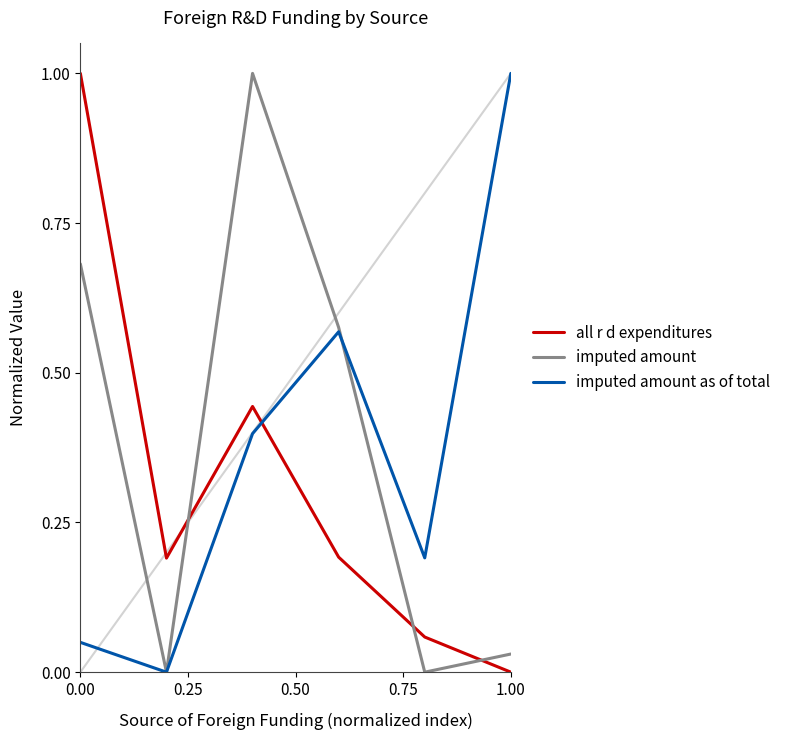

True or false: imputed amount and all r d expenditures cross at least once.

True